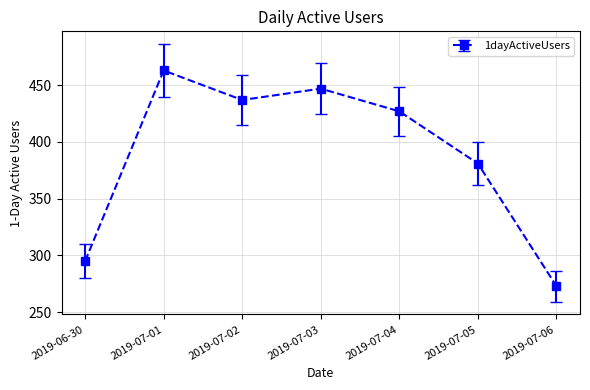

What is the sum of all values?

2723